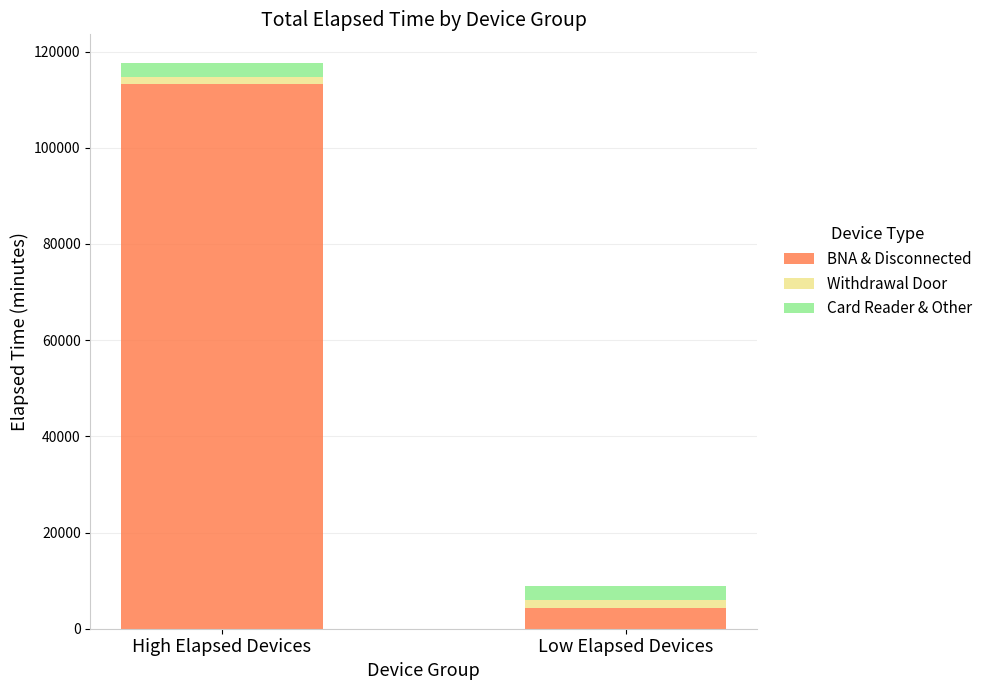

Rank the categories by BNA & Disconnected value from lowest to highest.

Low Elapsed Devices, High Elapsed Devices